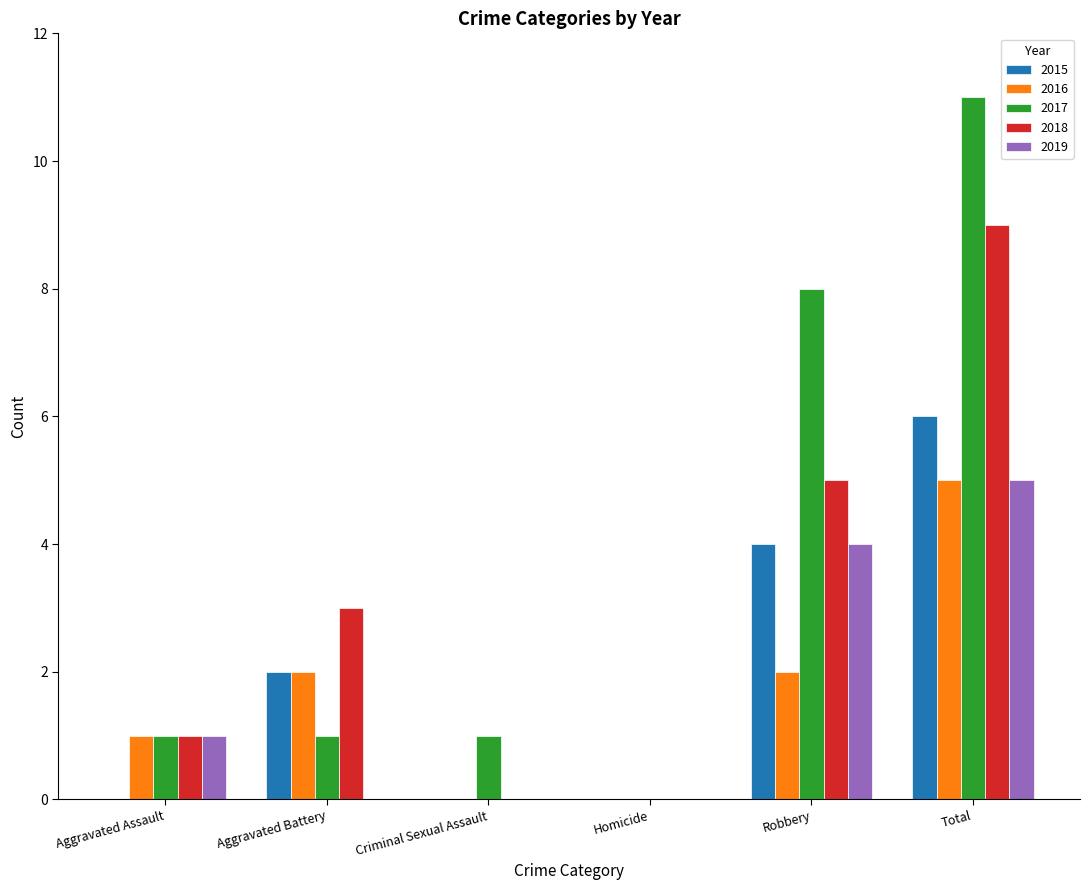

What is the highest value of the 2017 series?

11